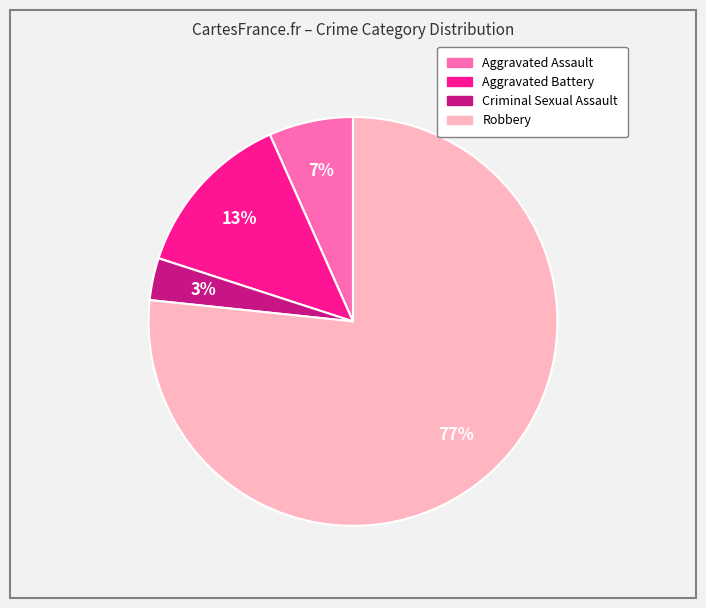

Rank the categories by value from highest to lowest.

Robbery, Aggravated Battery, Aggravated Assault, Criminal Sexual Assault